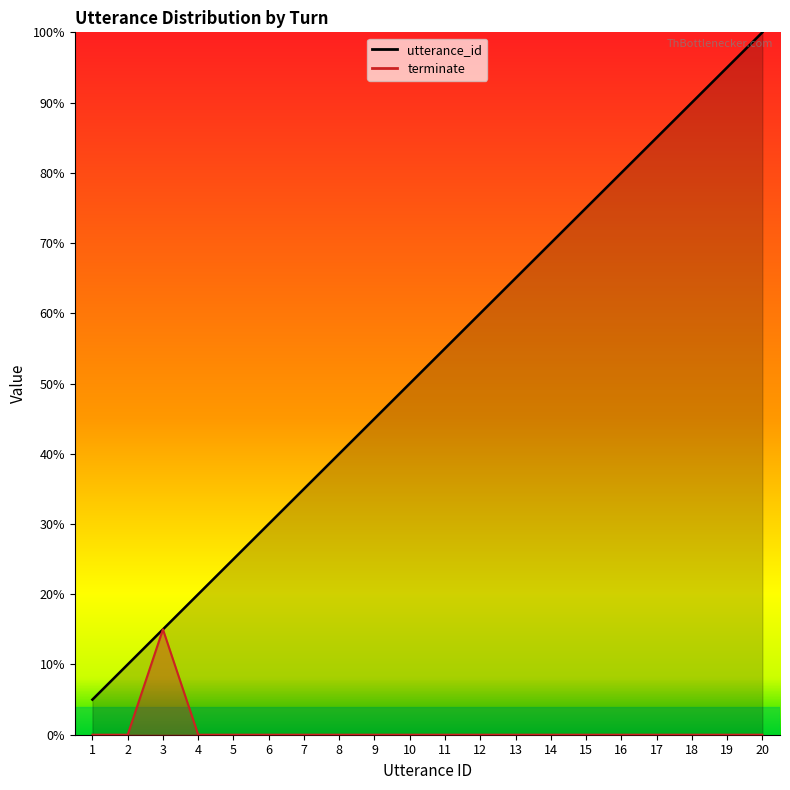

What is the maximum value for terminate?

0.1